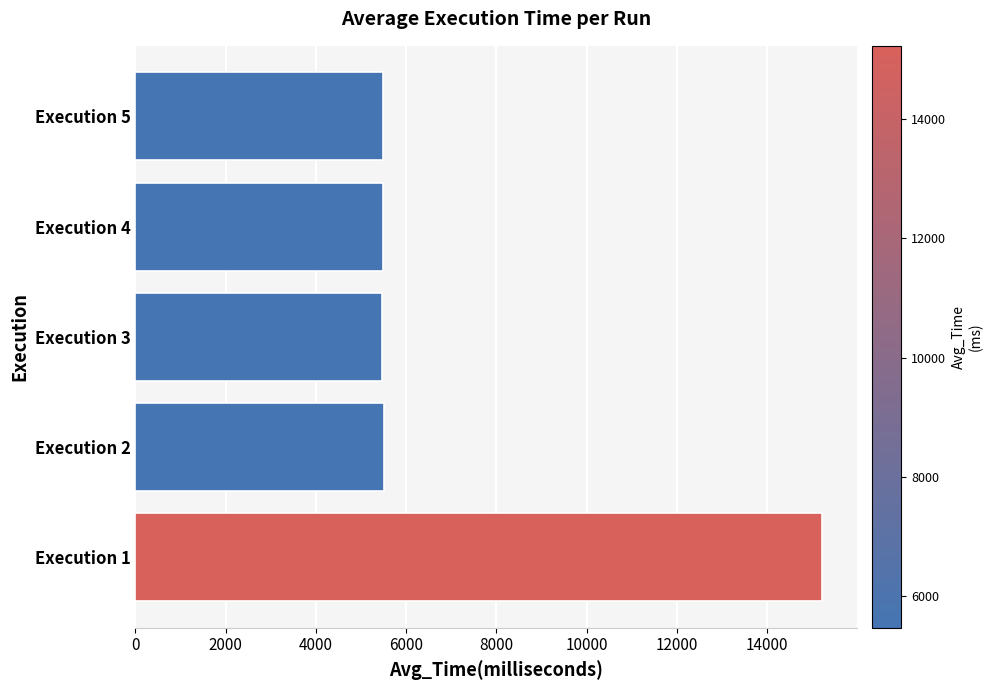

At which label is the value closest to 10347?

Execution 2